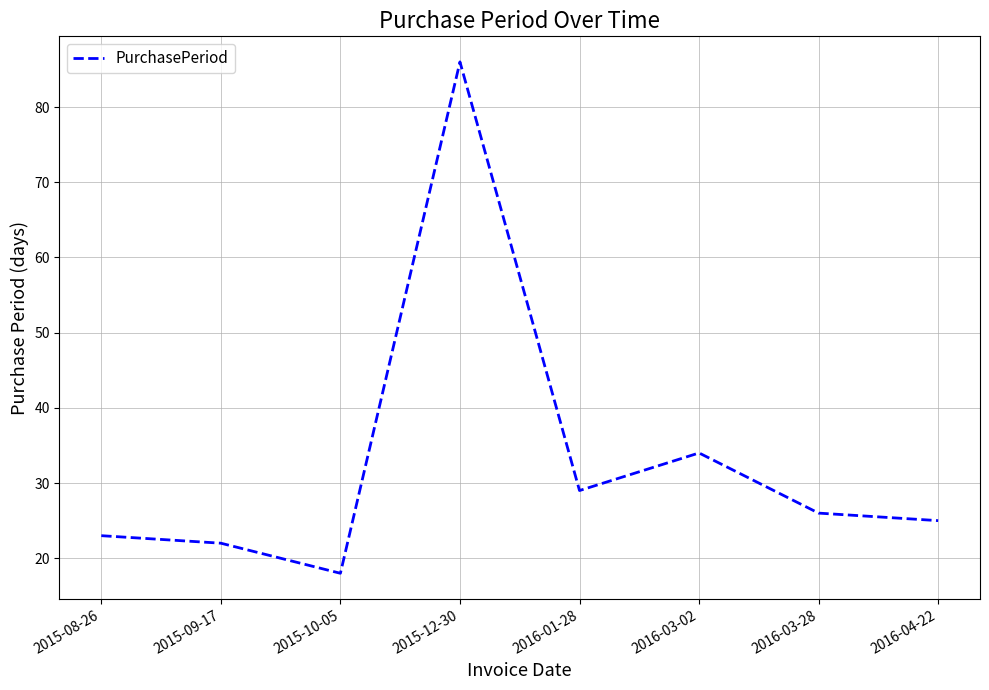

Rank the categories by value from highest to lowest.

2015-12-30, 2016-03-02, 2016-01-28, 2016-03-28, 2016-04-22, 2015-08-26, 2015-09-17, 2015-10-05